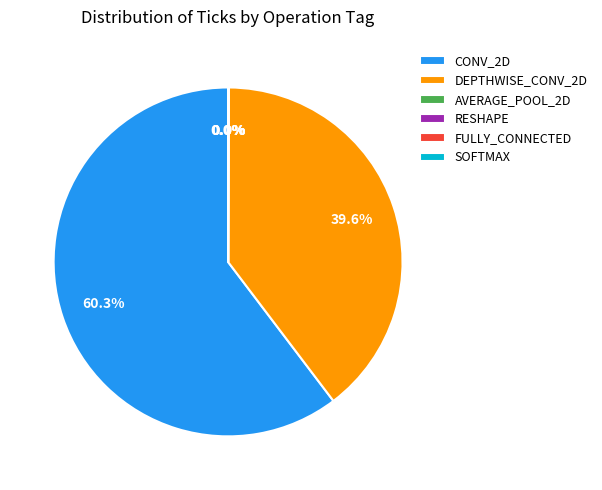

Which category has the biggest portion of the pie?

CONV_2D